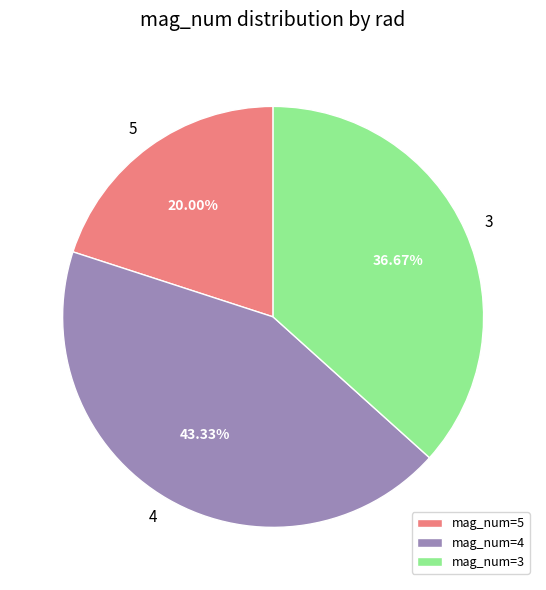

Is it true that 3 is 51% of the pie?

False